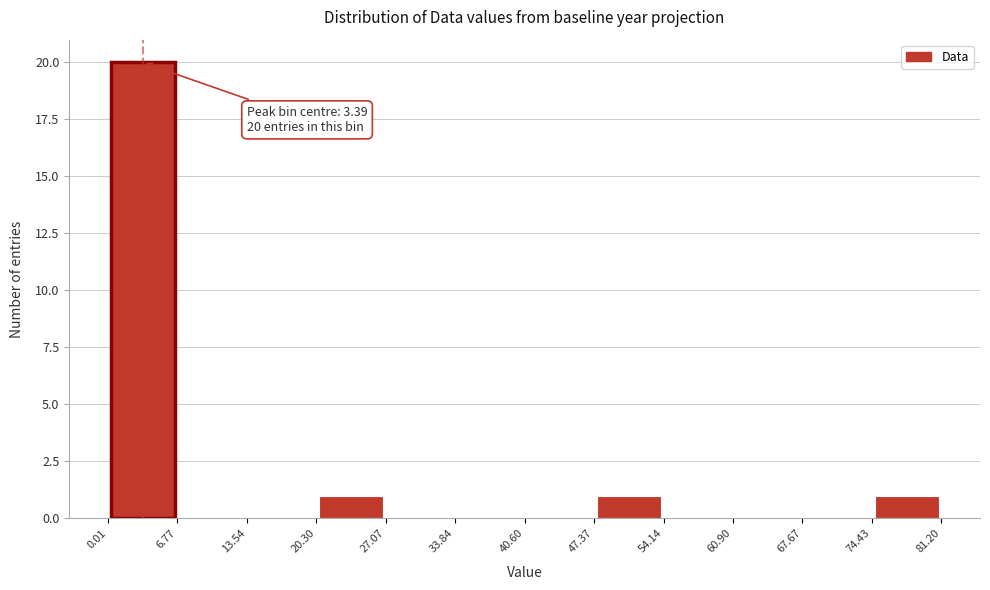

Over which range of the x-axis is the bar tallest?

0.01 to 6.77